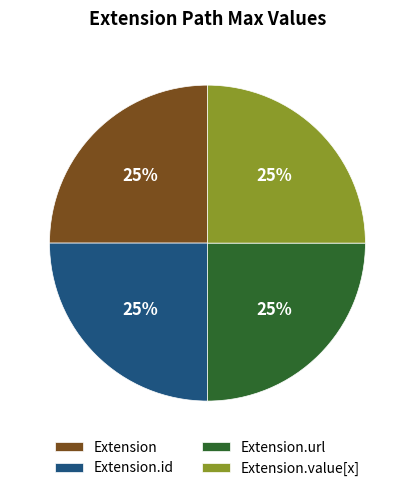

What is the ratio of the value at Extension.url to the value at Extension.id?

1.0